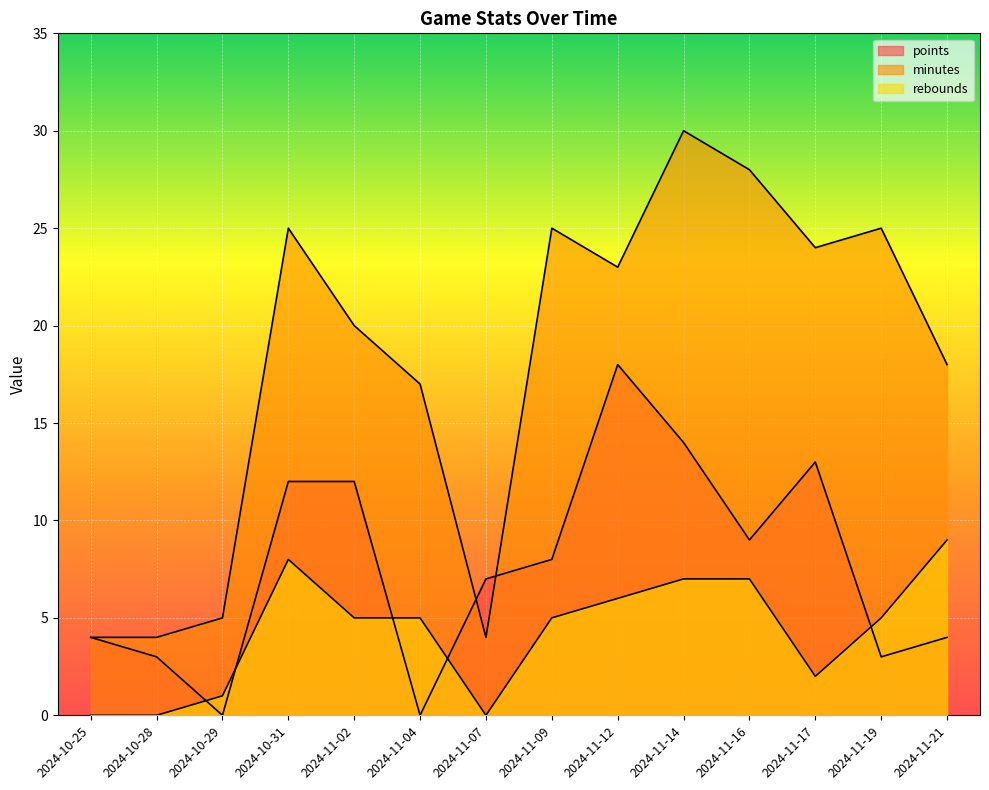

How many times do points and rebounds cross each other?

5